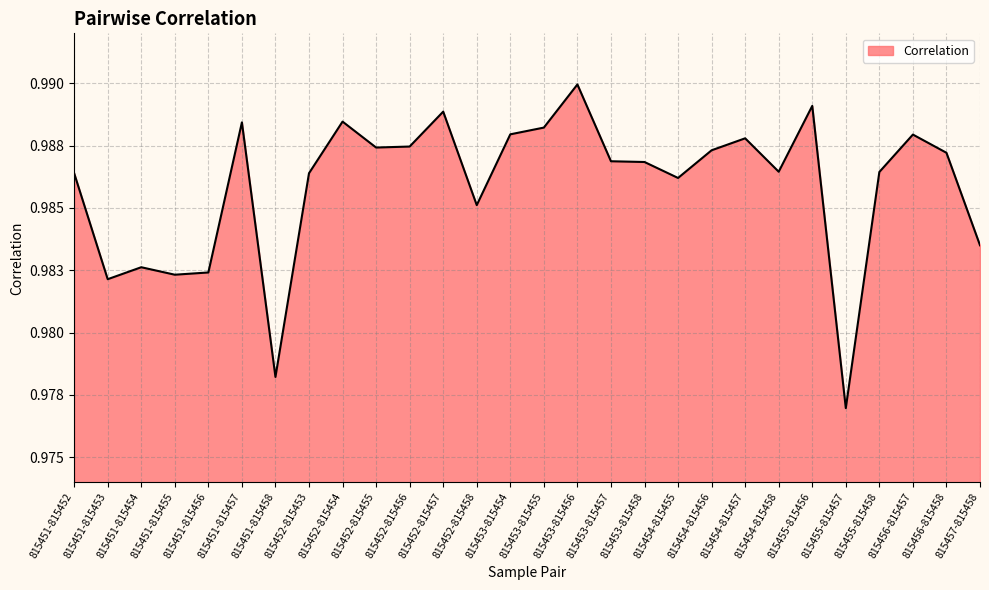

Which category has the lowest value across all series?

815455-815457